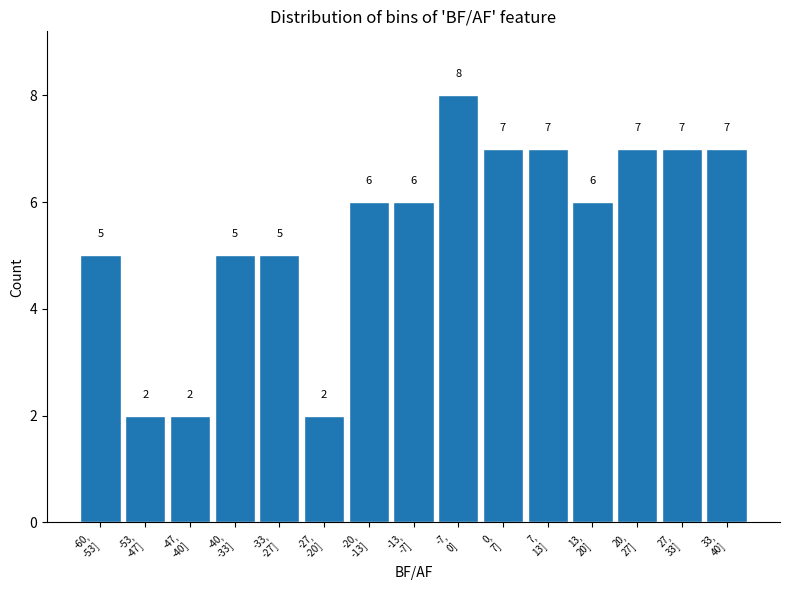

Reading left to right, what are all the values shown in this chart?

5	2	2	5	5	2	6	6	8	7	7	6	7	7	7